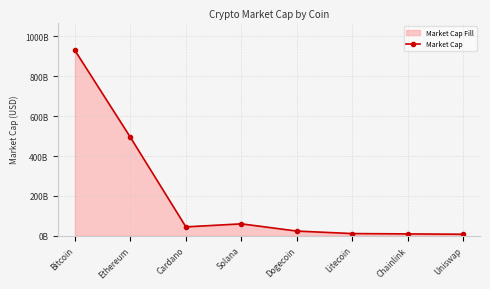

What is the smallest value displayed?

7684545781